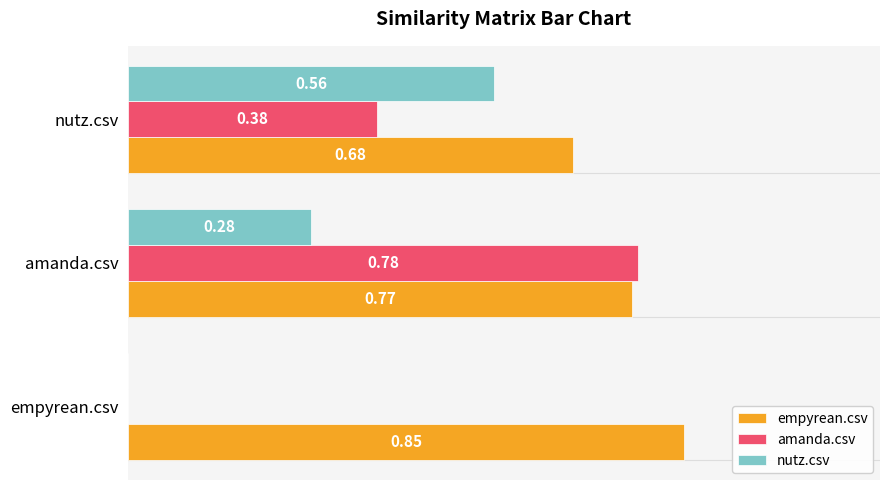

At which label does amanda.csv reach its peak?

amanda.csv